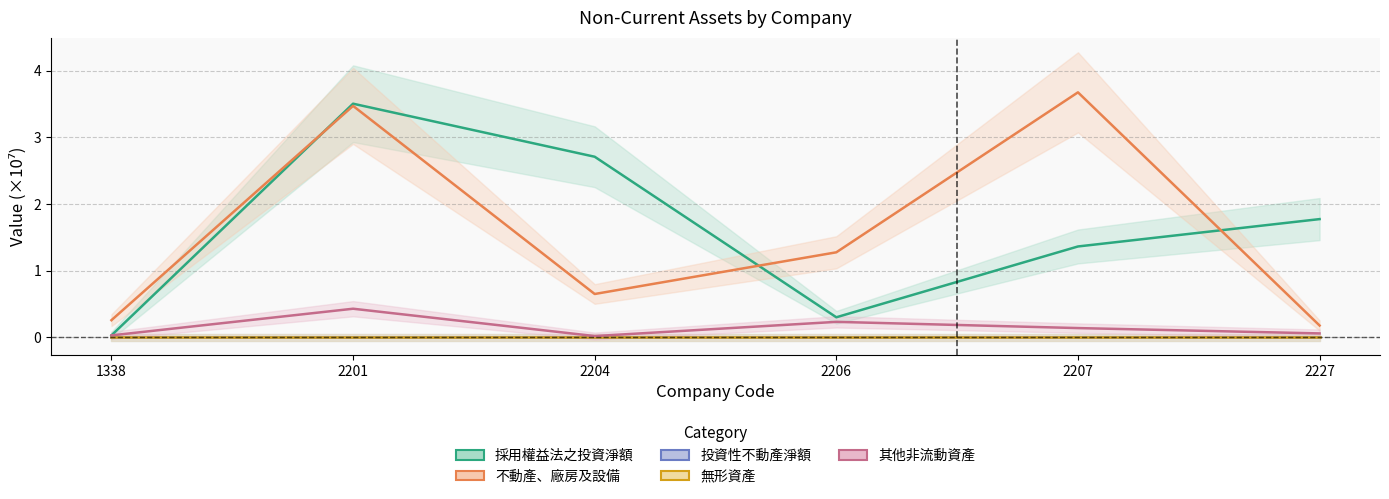

Which series has the largest range (max minus min)?

不動產、廠房及設備